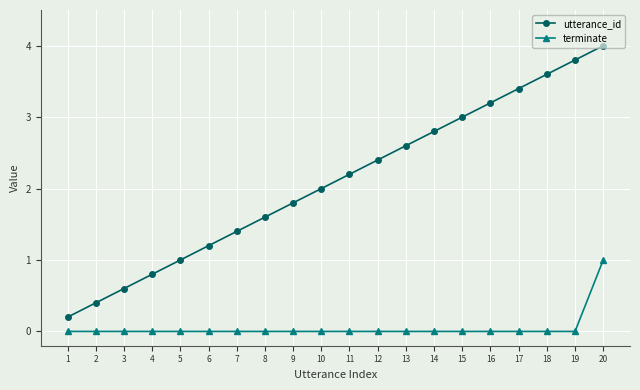

The terminate series shows 0.7 at 15. True or false?

False